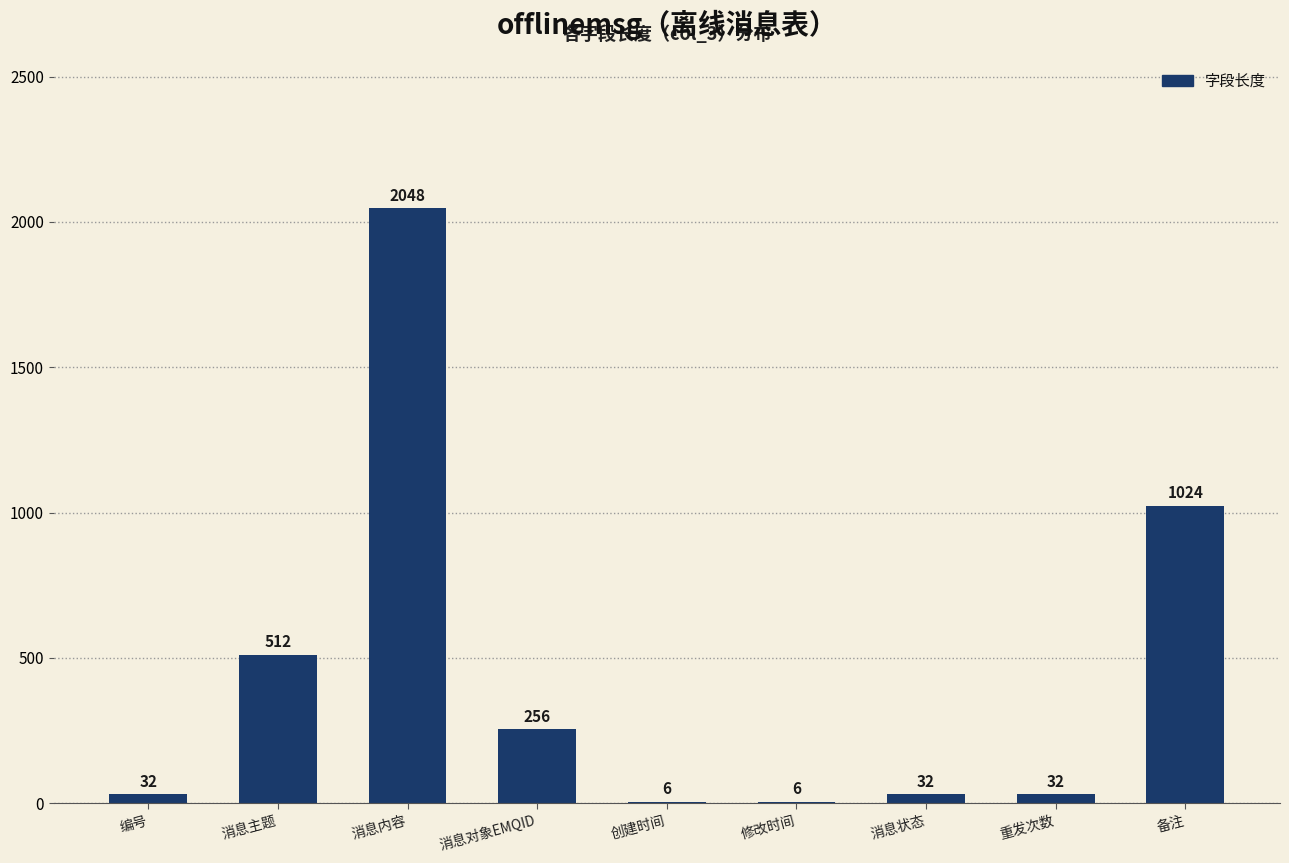

Which has a higher value, 重发次数 or 消息主题?

消息主题